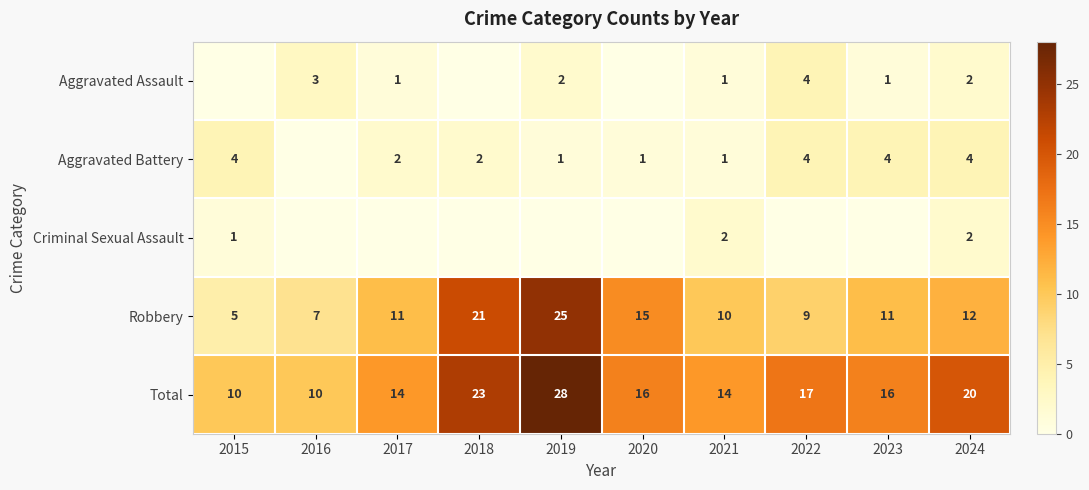

What is the spread (max minus min) of values at 2021?

13